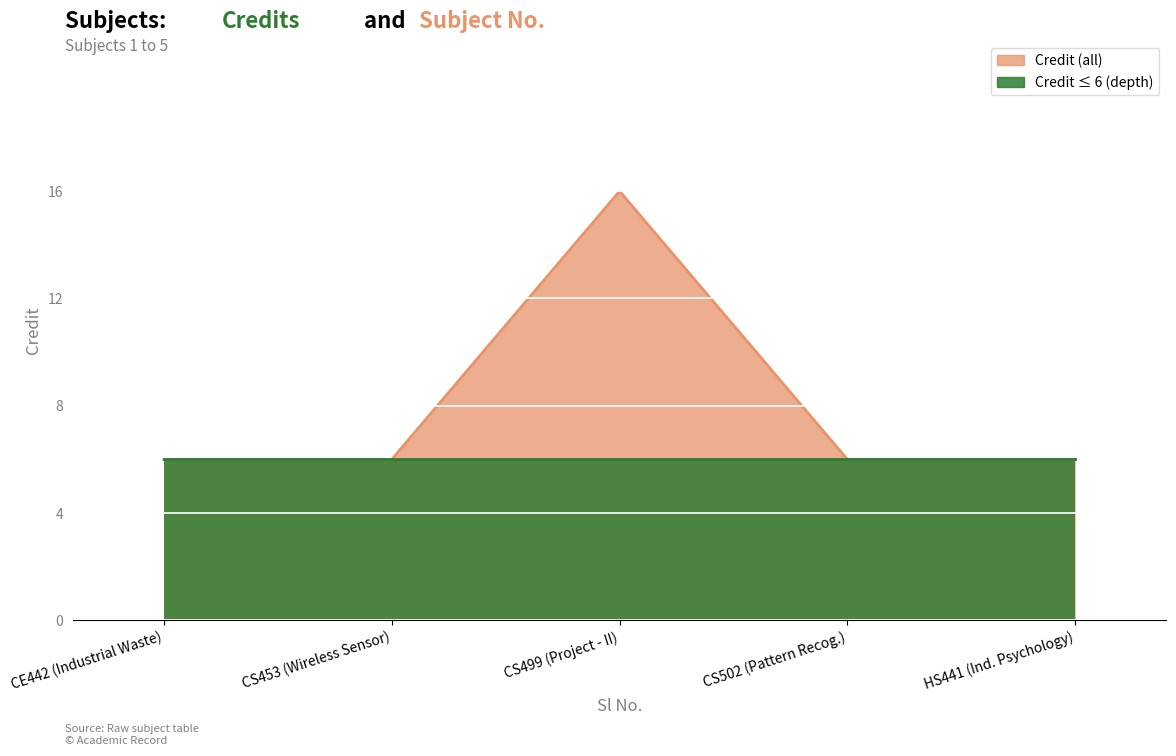

True or false: the data has more than 2 interior local peaks.

False